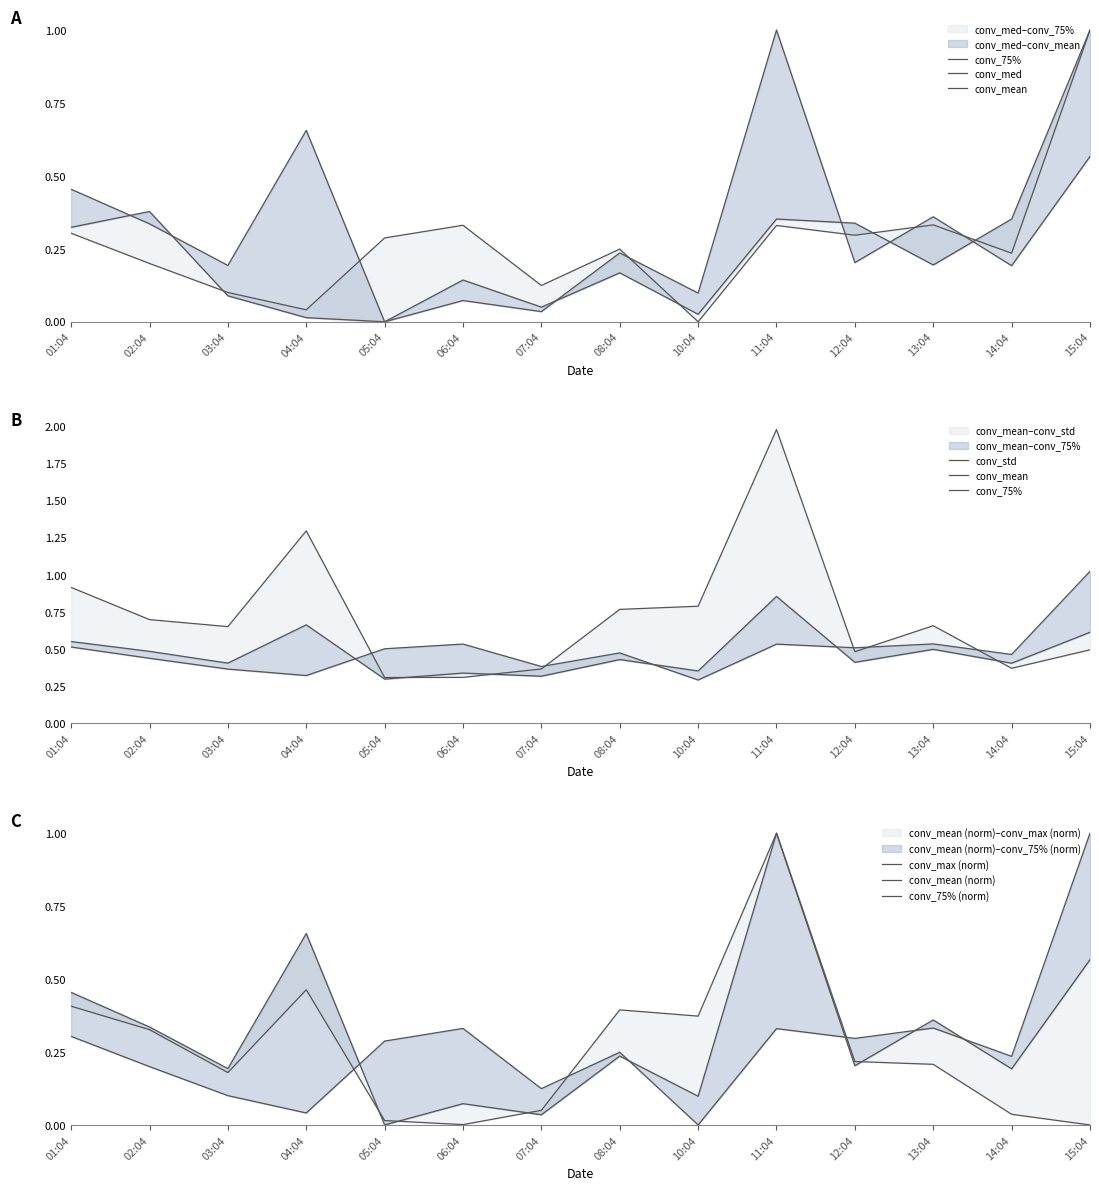

What is the highest value of the conv_std series?

2.0